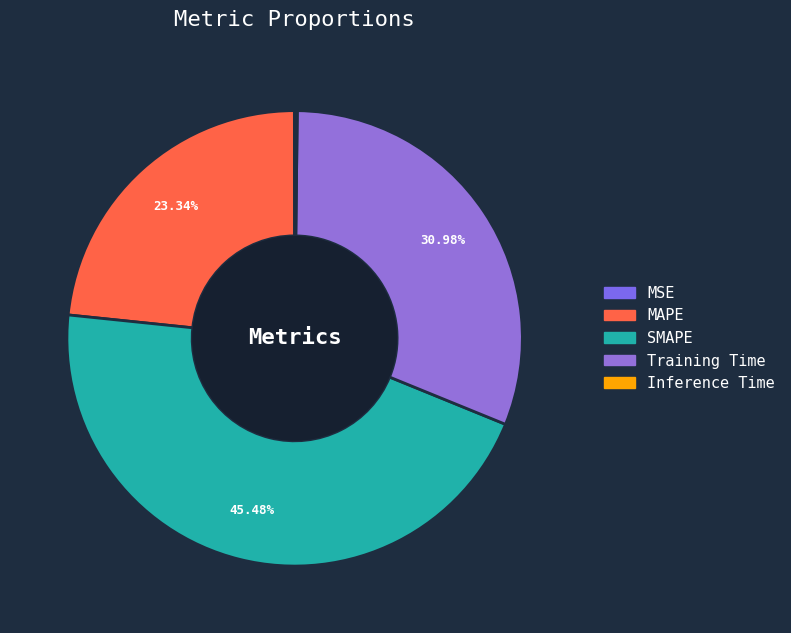

What is the ratio of the value at Training Time to the value at MAPE?

1.3